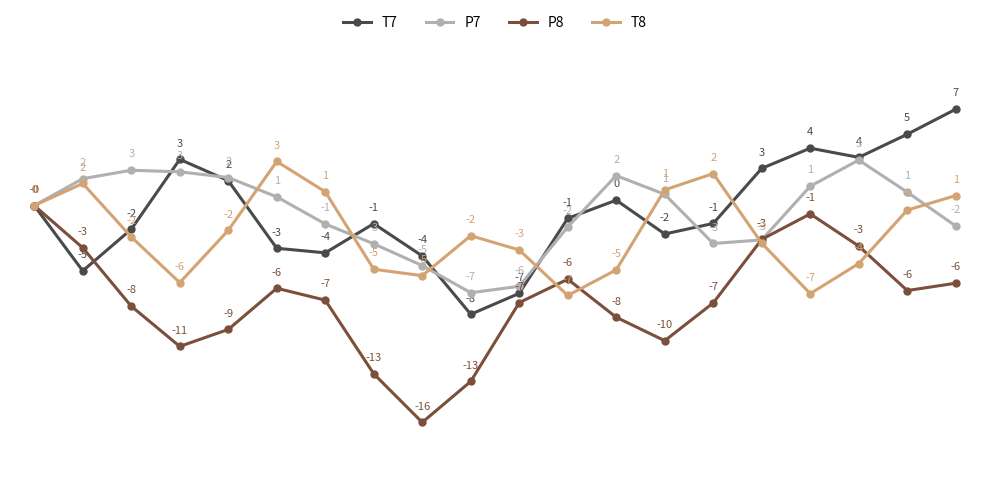

What is the smallest value displayed?

-16.4